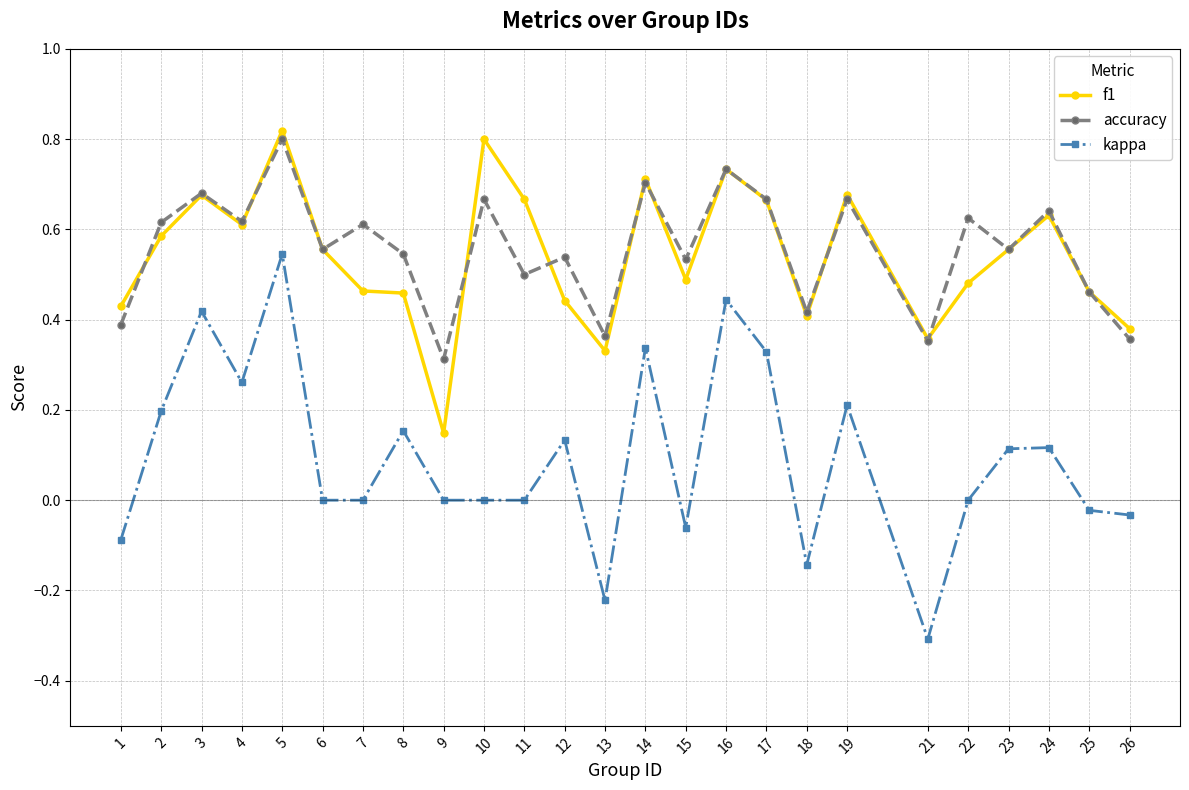

Is the value of f1 at 21 greater than the value of accuracy at 3?

No